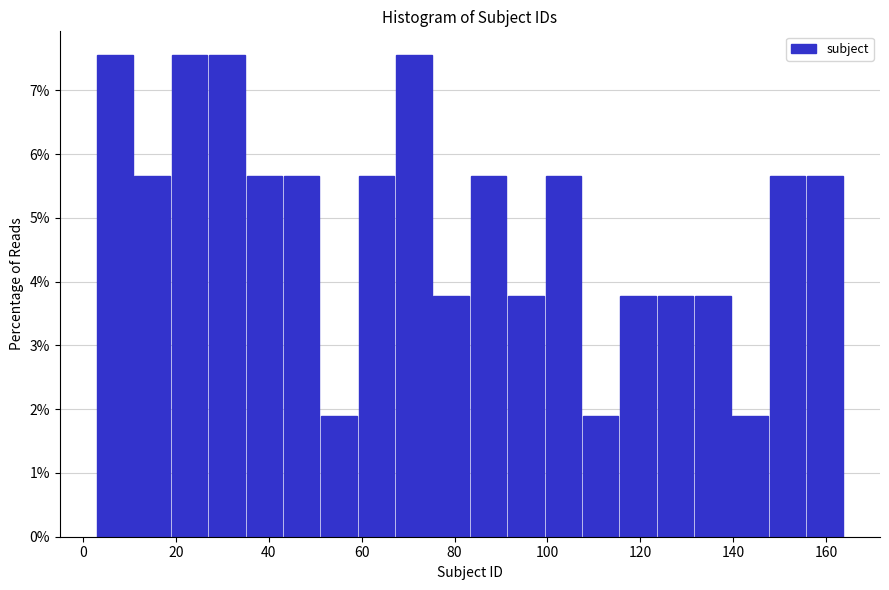

Reading left to right, transcribe this chart: for each bar, give the range it covers on the x-axis and its height. Neither the bar edges nor the heights are printed on the chart, so give them approximately, as read against the axes.

4 to 12: 7.5
12 to 20: 5.7
20 to 28: 7.5
28 to 36: 7.5
36 to 44: 5.7
44 to 52: 5.7
52 to 60: 1.9
60 to 68: 5.7
68 to 76: 7.5
76 to 84: 3.8
84 to 92: 5.7
92 to 100: 3.8
100 to 108: 5.7
108 to 116: 1.9
116 to 124: 3.8
124 to 132: 3.8
132 to 140: 3.8
140 to 148: 1.9
148 to 156: 5.7
156 to 164: 5.7